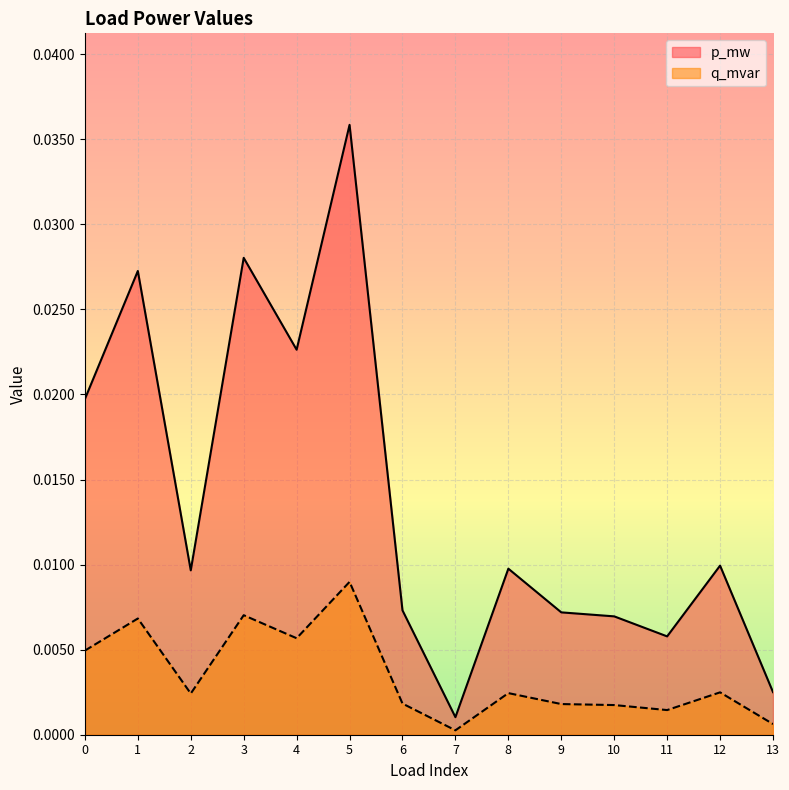

True or false: q_mvar and p_mw cross at least once.

False